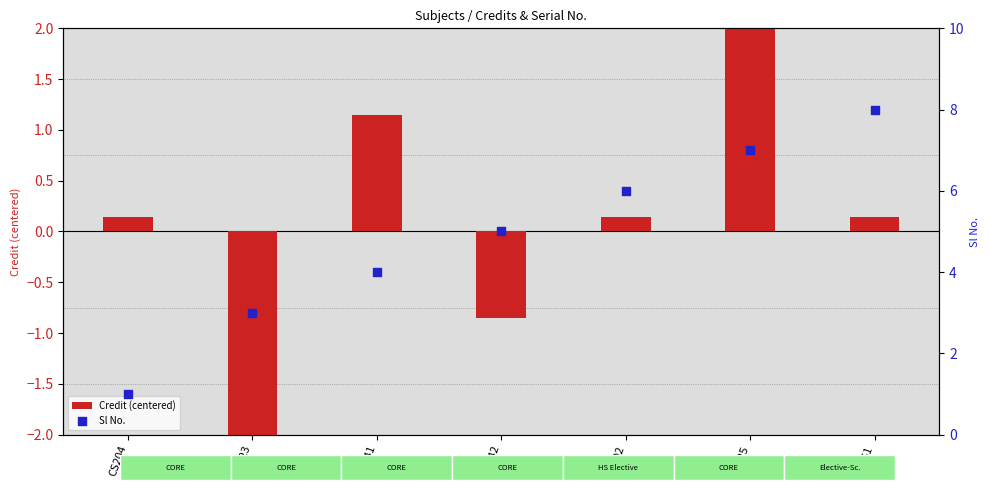

What are all the series names shown in the legend?

Credit (centered), Sl No.